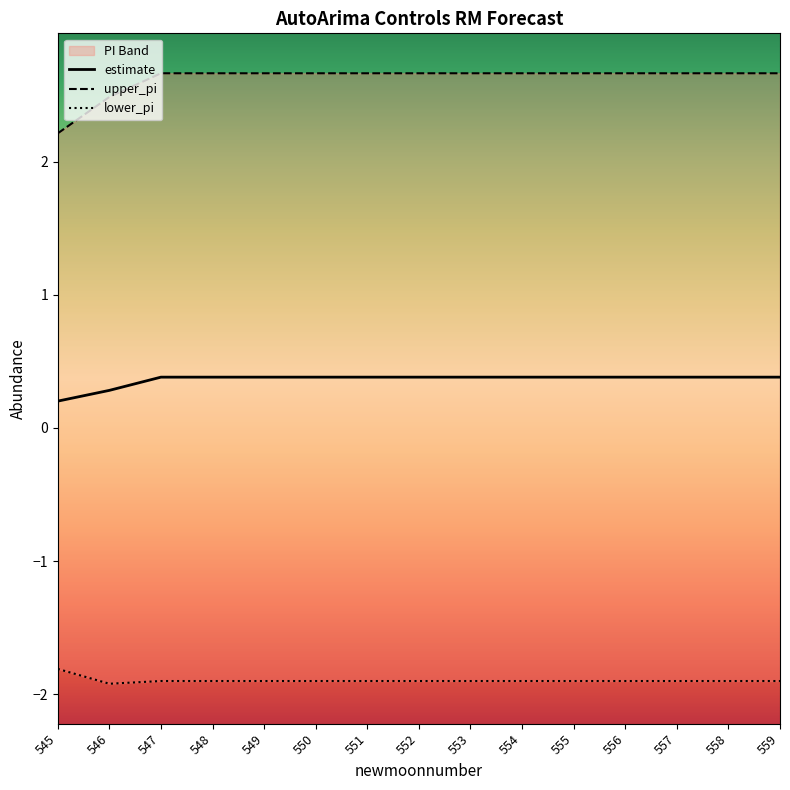

What is the difference between the upper_pi values at 545 and 546?

0.3